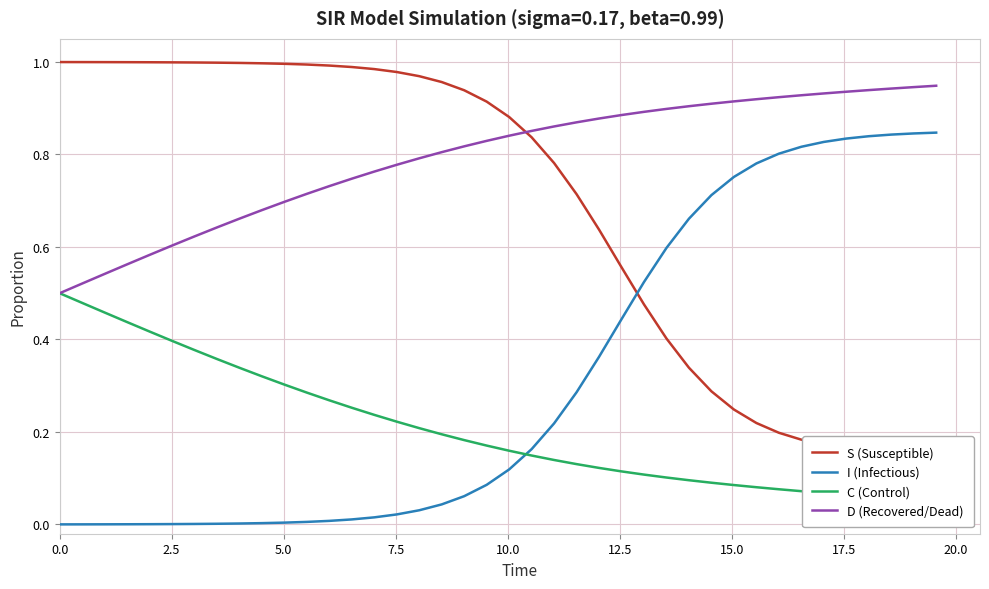

True or false: C (Control) has a value of 0.0 at 28.

False